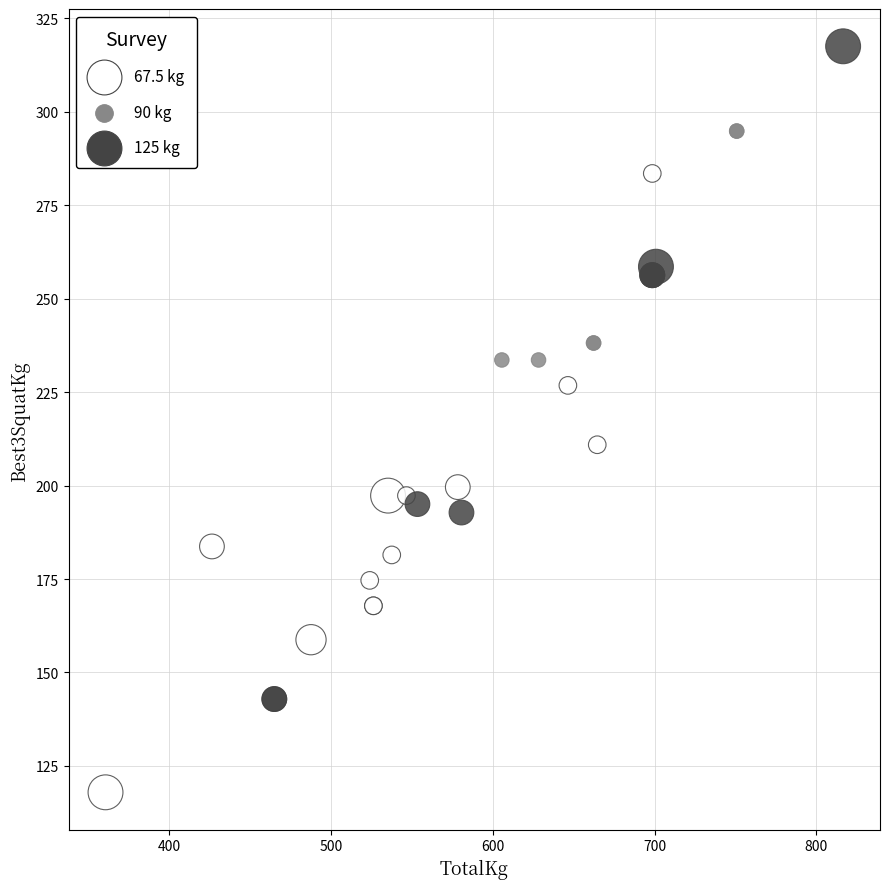

What Y value in the scatter plot is closest to 217?

210.9